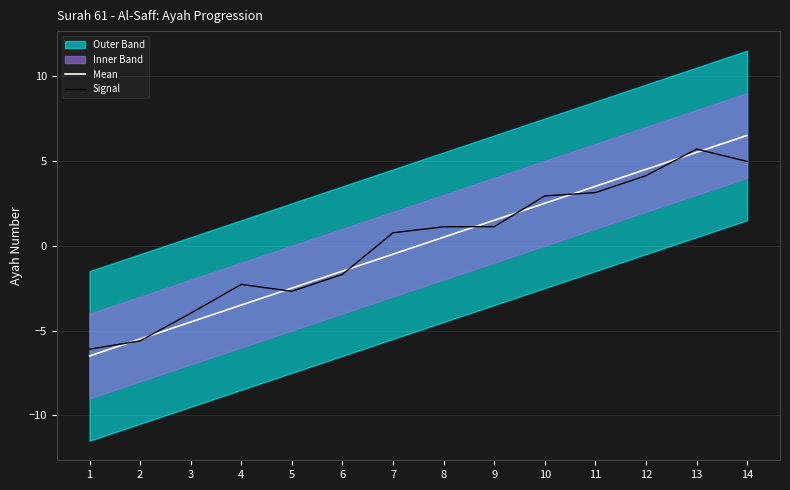

Where is Mean nearest to the value 0?

7